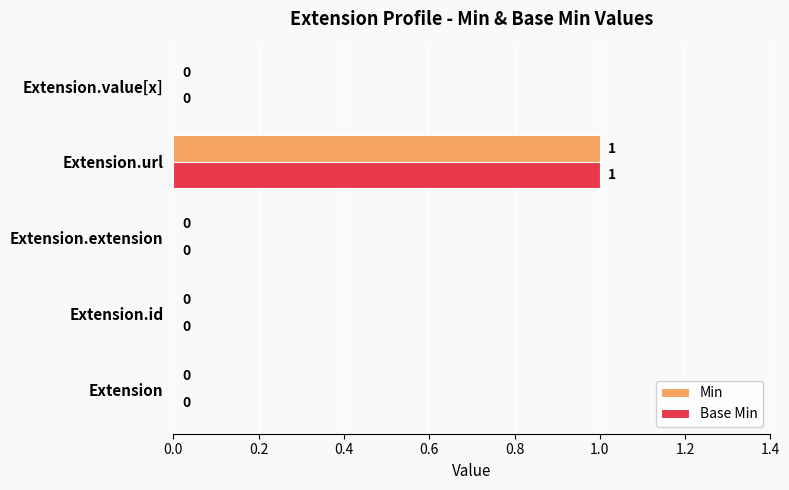

At which category is the sum across all series the highest?

Extension.url